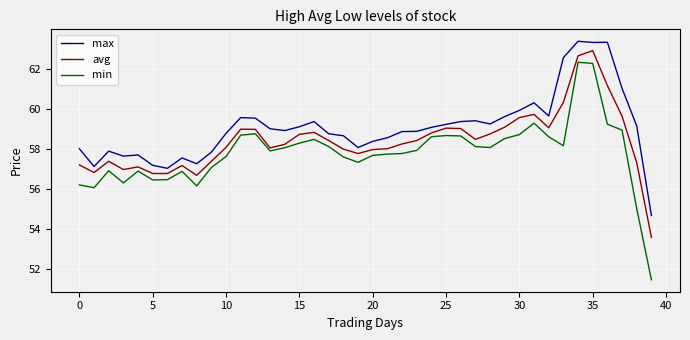

What is the difference between the maximum and minimum values in the max series?

8.7